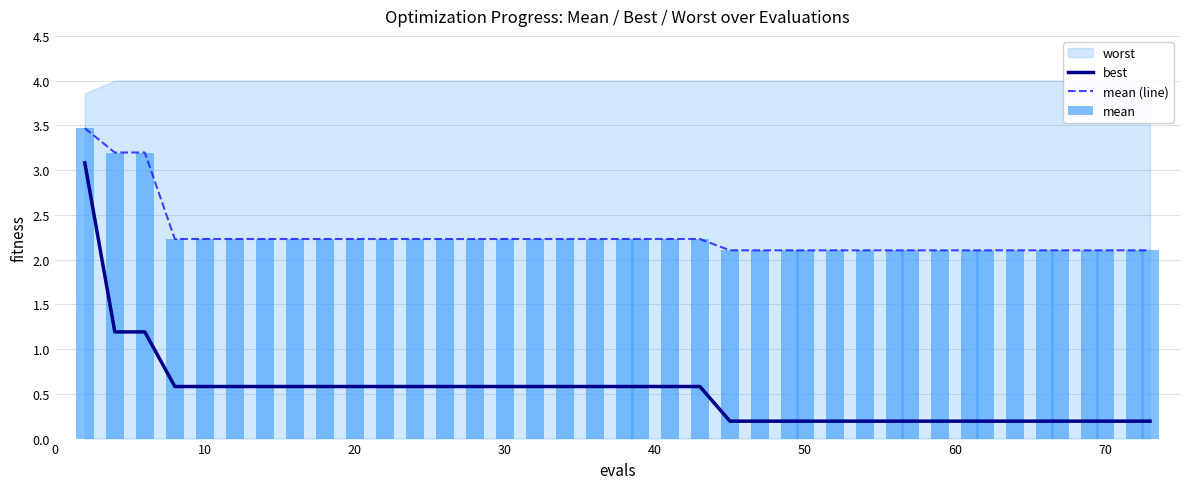

Which series has the largest total across all categories?

mean (line)